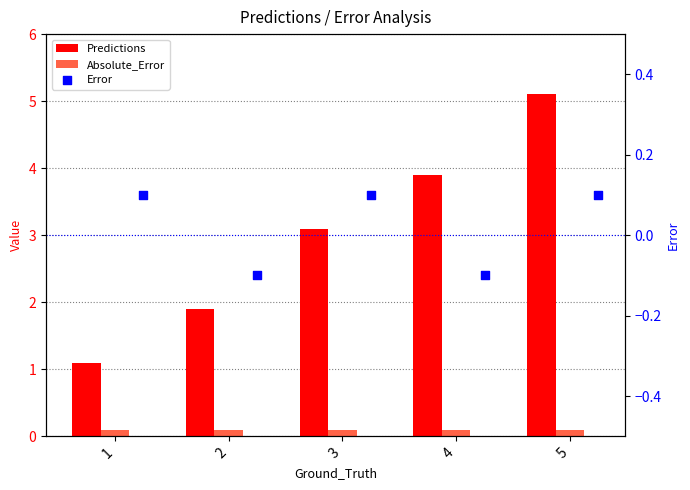

Which series contains the highest Y value?

Predictions